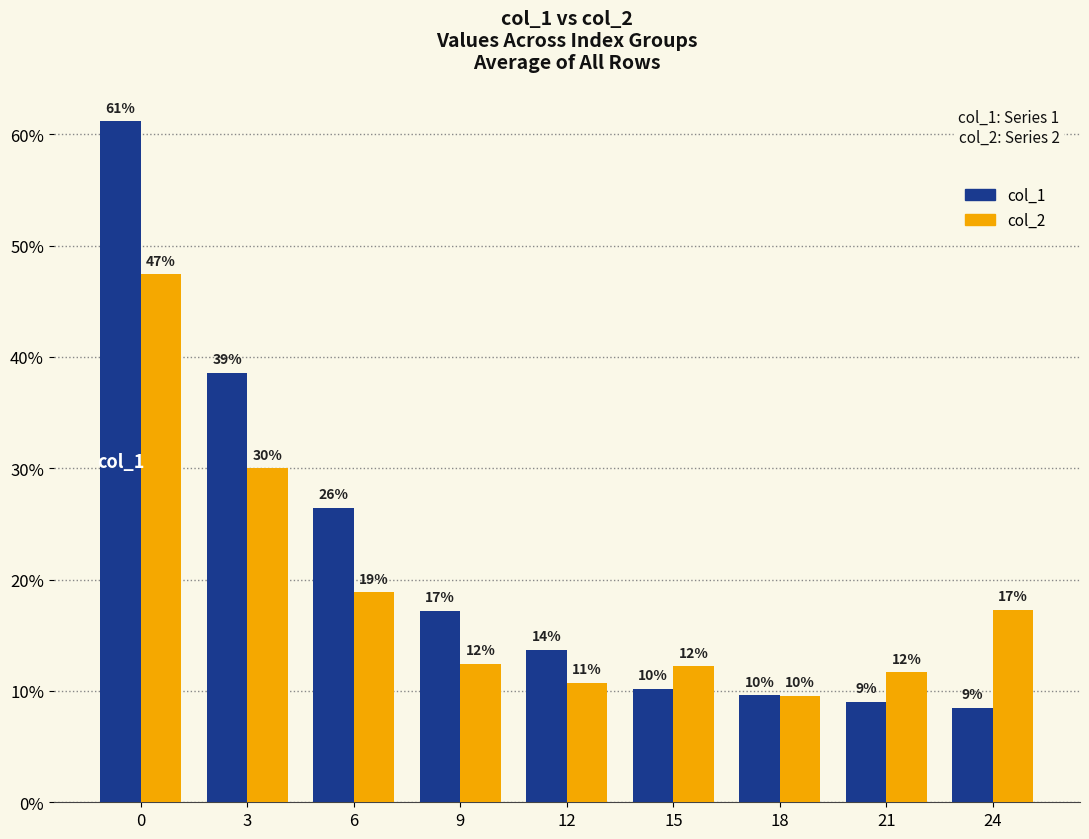

What are all the series names shown in the legend?

col_1, col_2